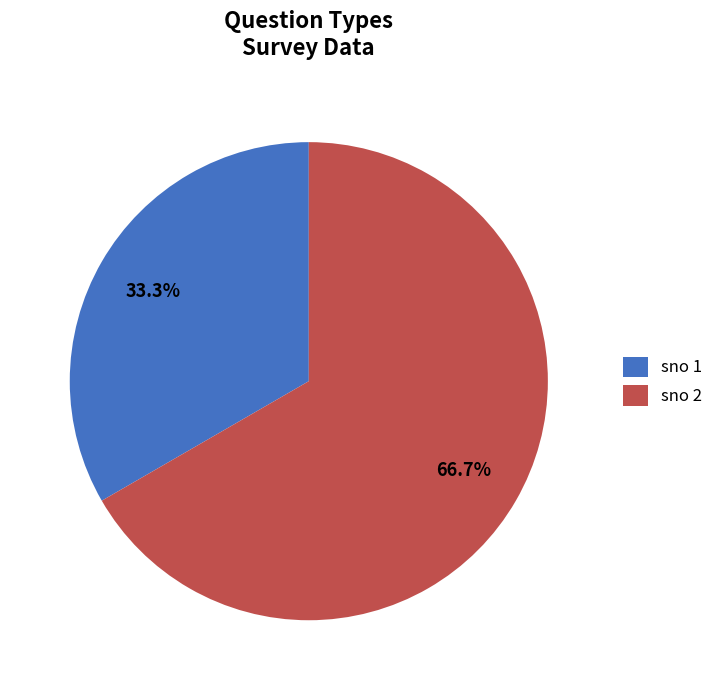

Which category has the biggest portion of the pie?

sno 2